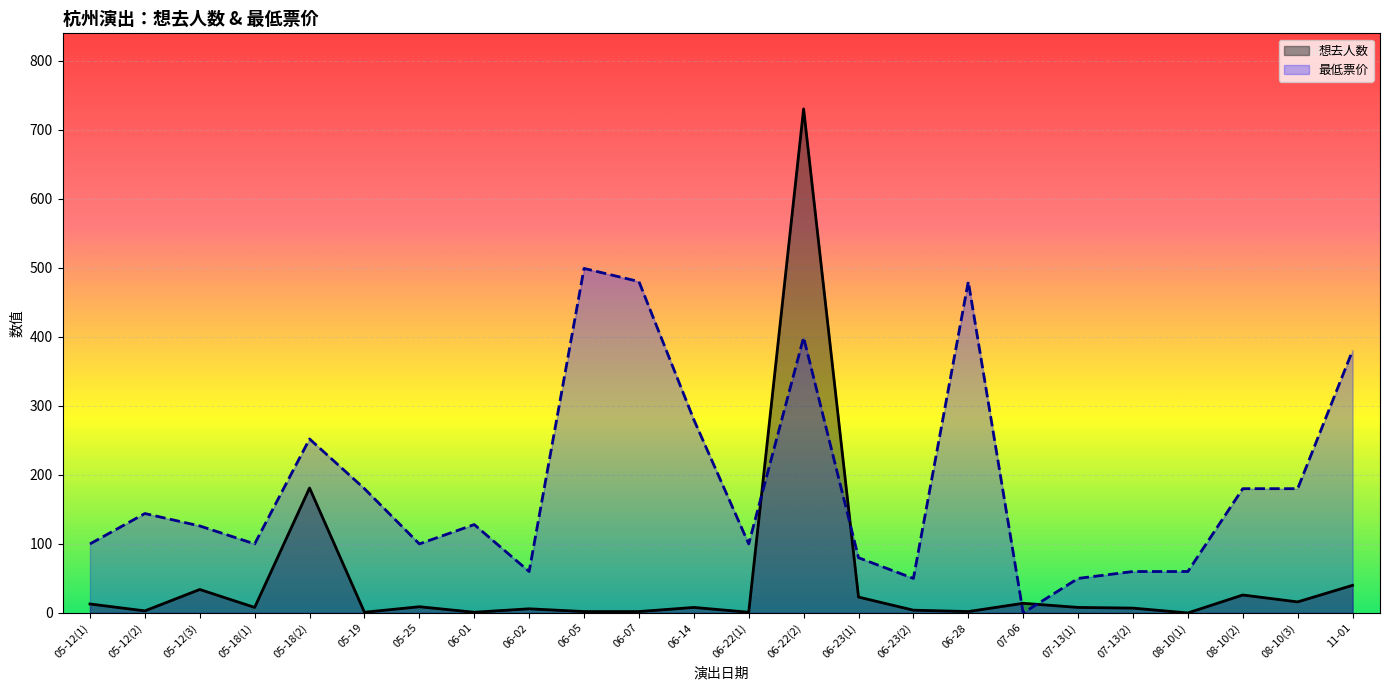

True or false: 想去人数 has more than 2 points higher than both neighbors.

True